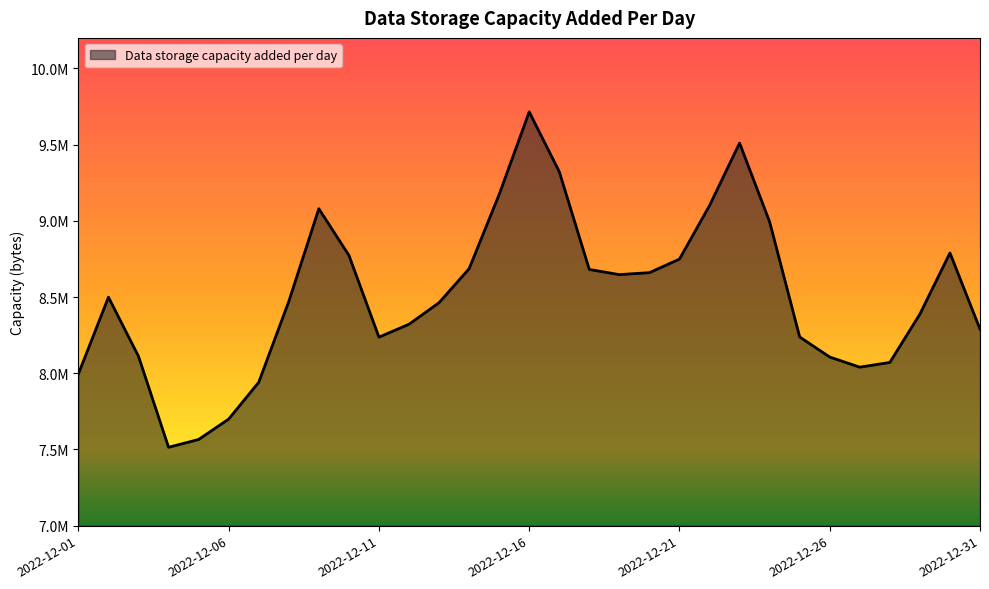

Where does the data first go above 8470727?

2022-12-02